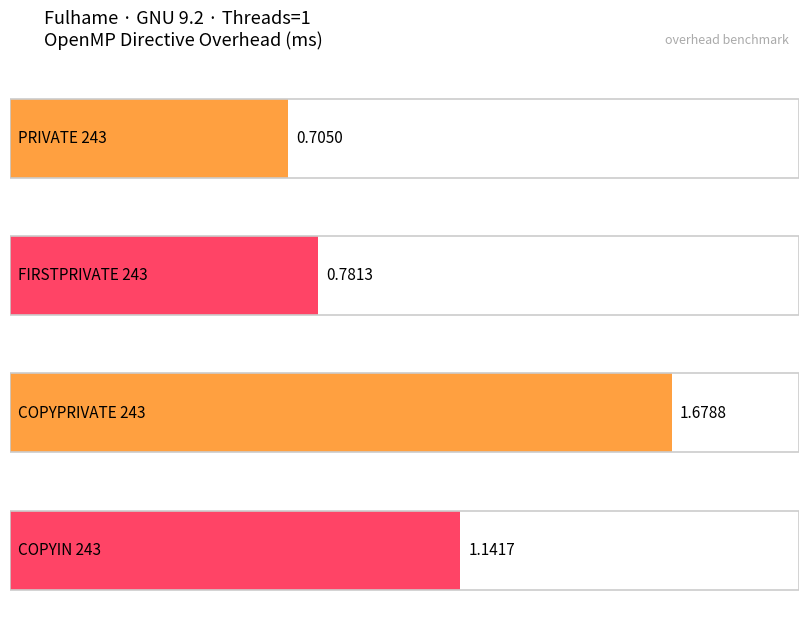

What is the sum of all values?

4.3